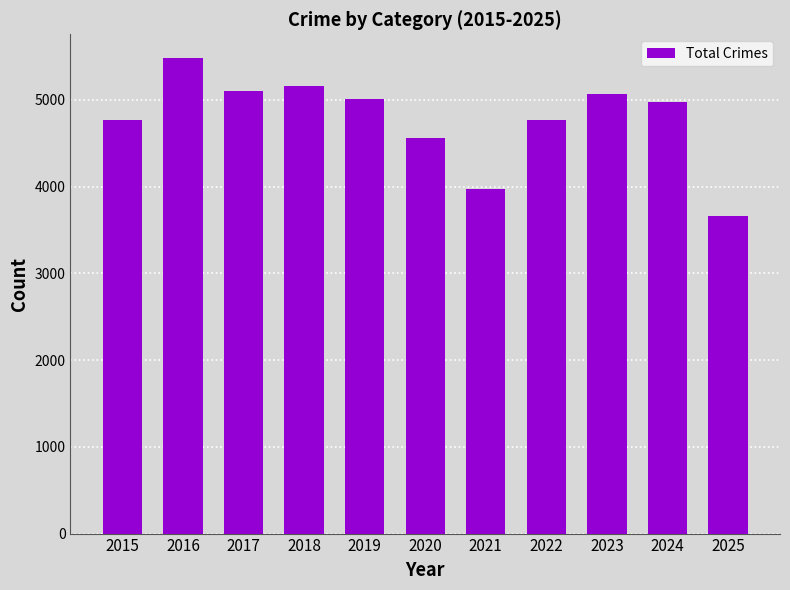

Is it true that the value at 2024 is 2936?

False